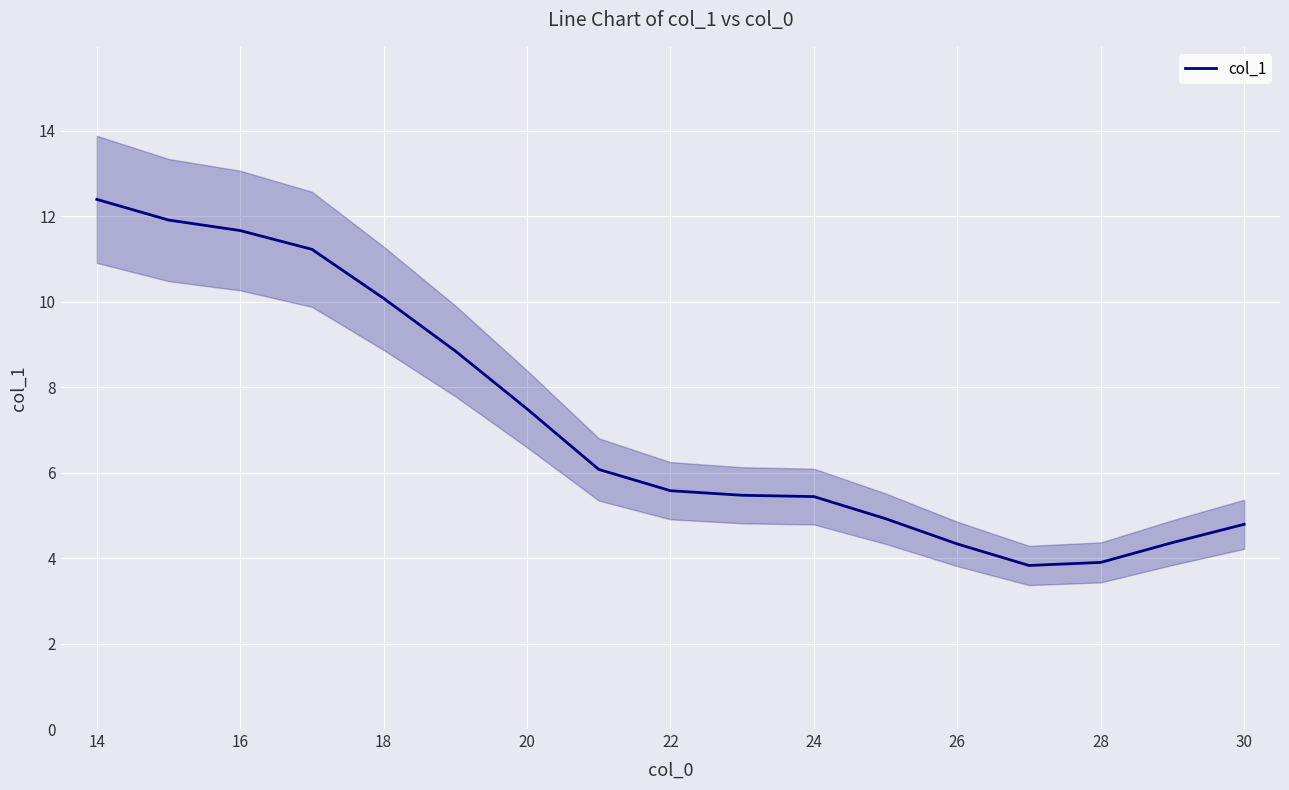

The col_1 series shows 17.3 at 16. True or false?

False